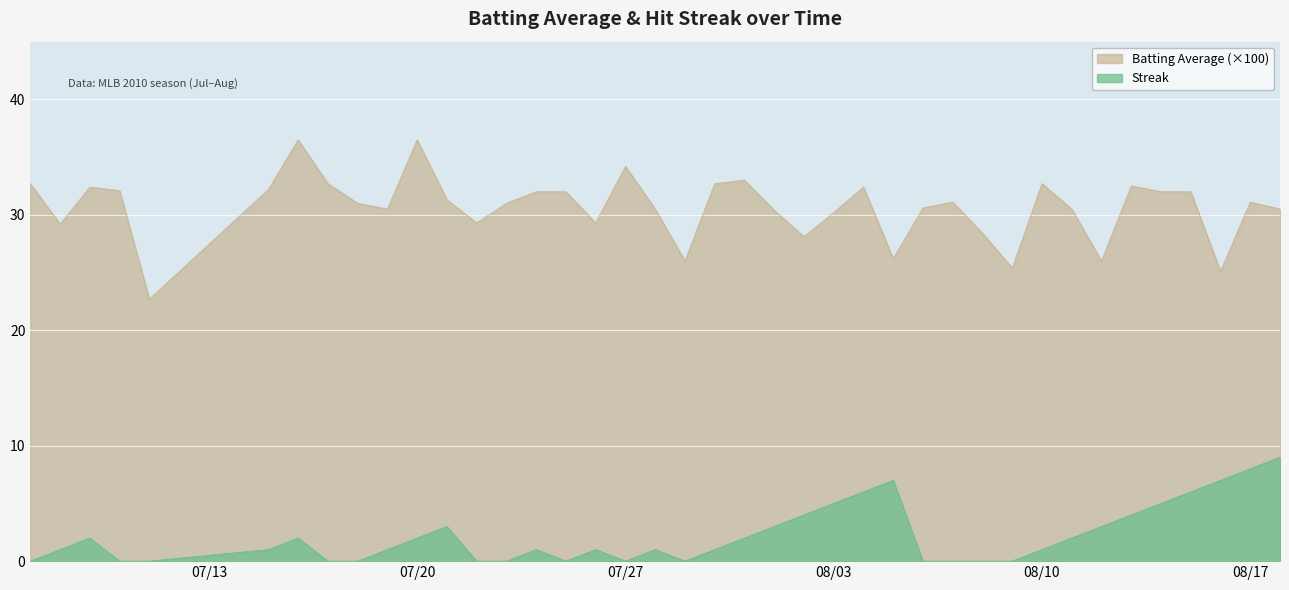

The Streak series shows 1.4 at 2010-08-12. True or false?

False